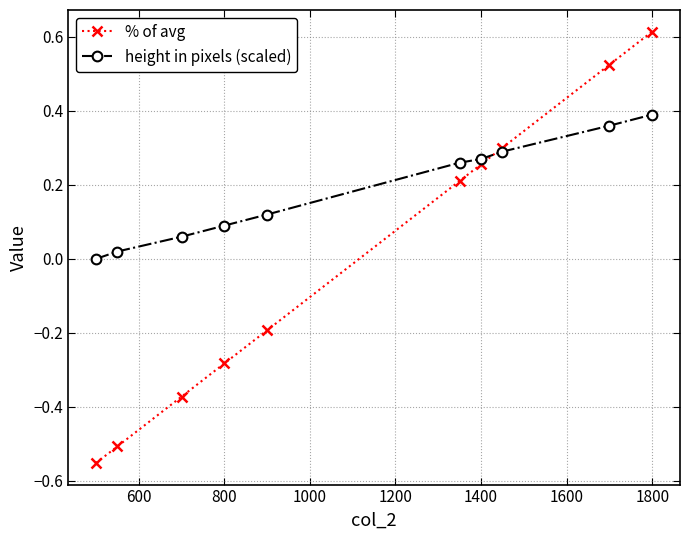

Rank the series by their maximum value, from lowest to highest.

height in pixels (scaled), % of avg